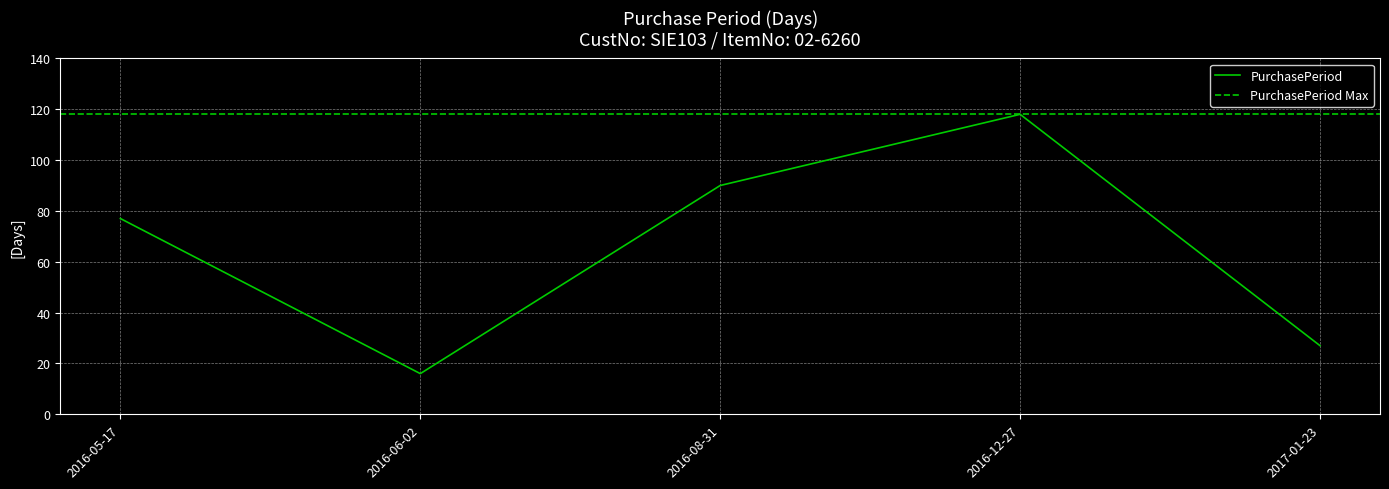

What is the maximum value shown in the chart?

118